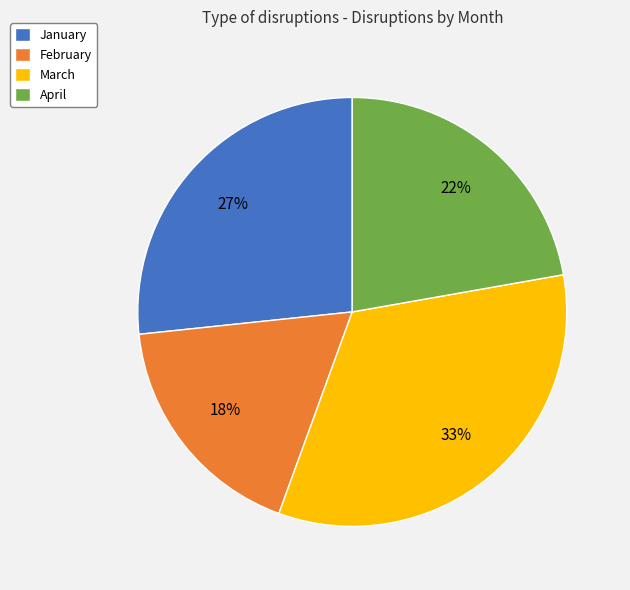

How many segments does this pie chart have?

4